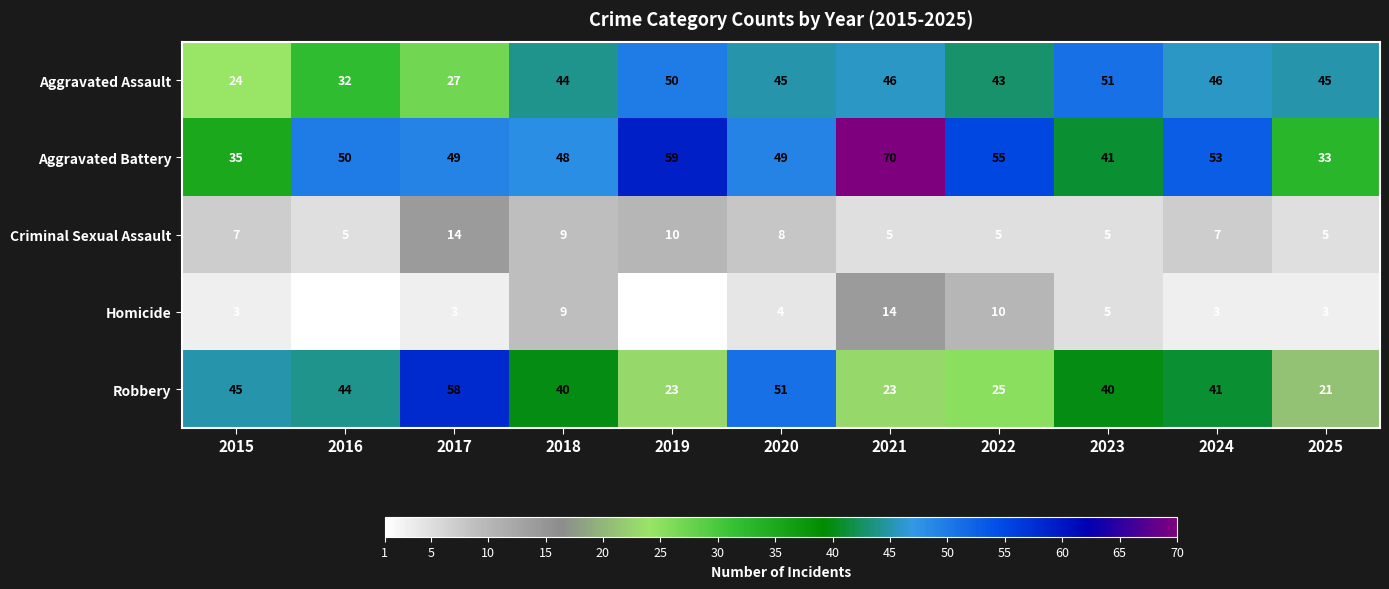

How many series are shown in this chart?

5